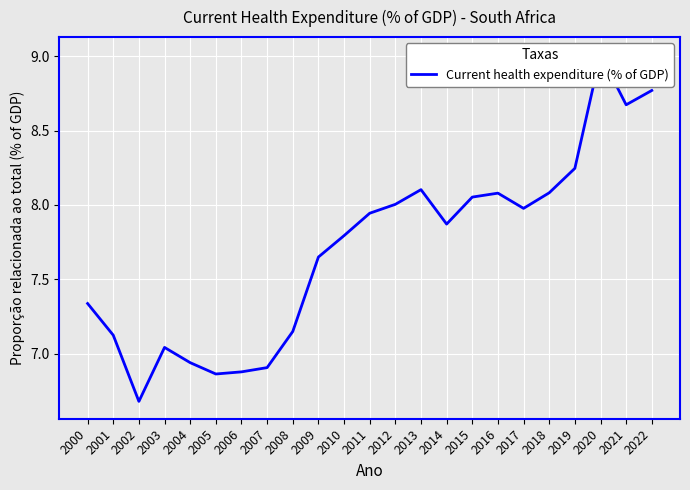

Which has a higher value, 2018 or 2008?

2018